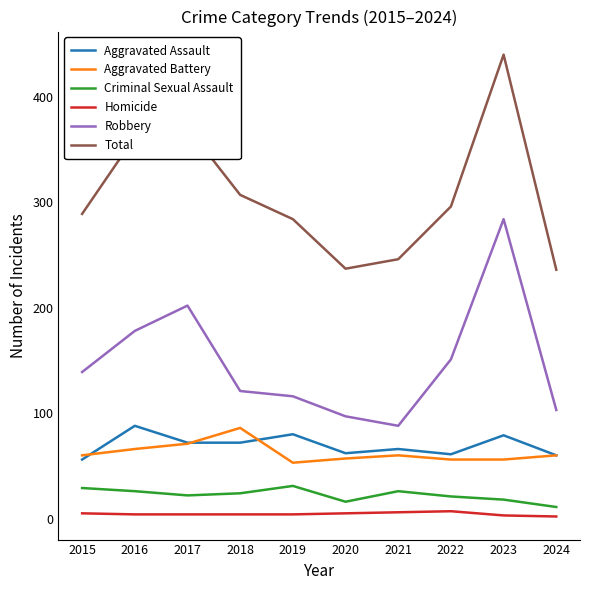

True or false: Aggravated Assault has a value of 80 at 2019.

True